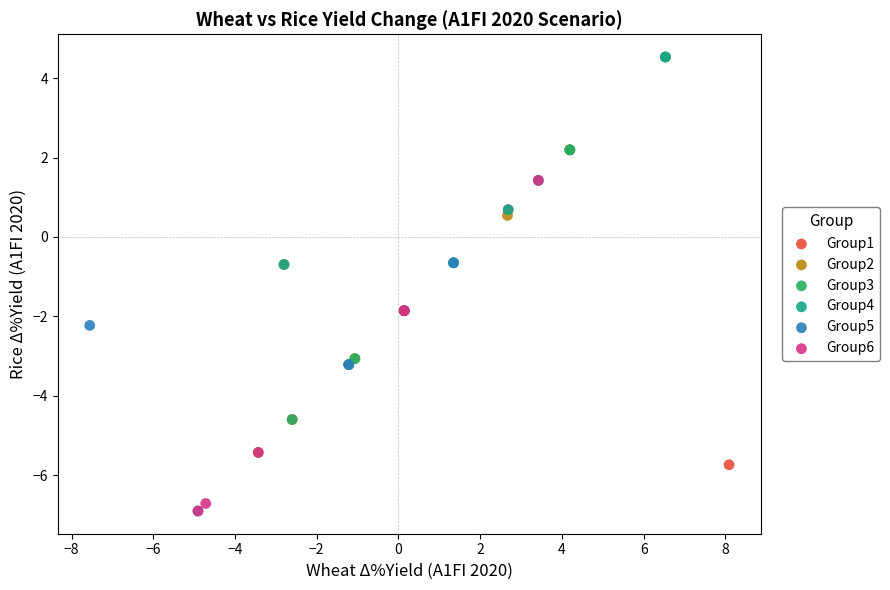

Which series has the largest Y range (max minus min)?

Group2